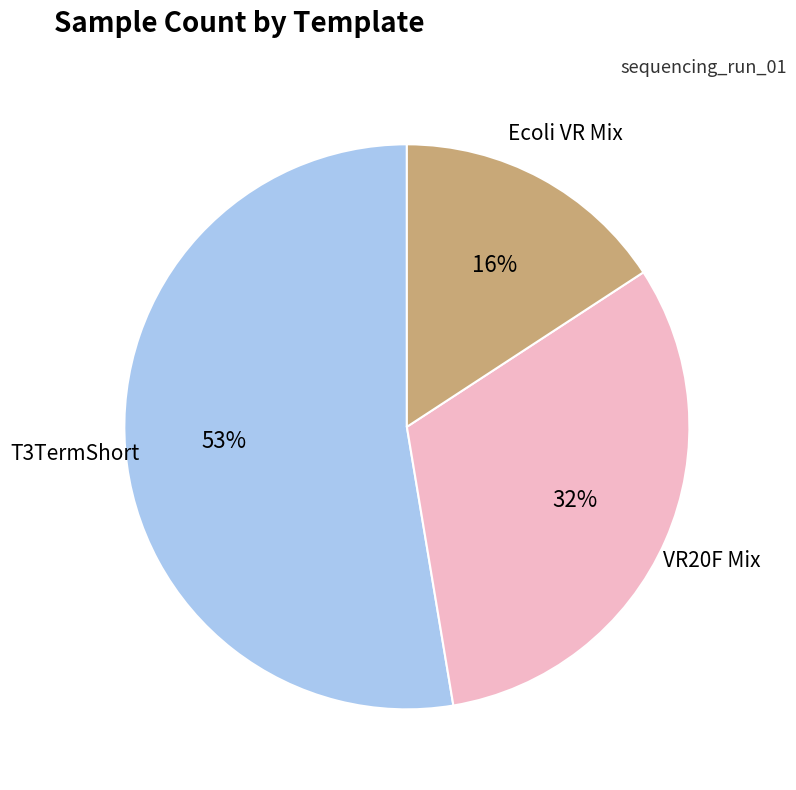

Is there a majority slice in this chart?

Yes